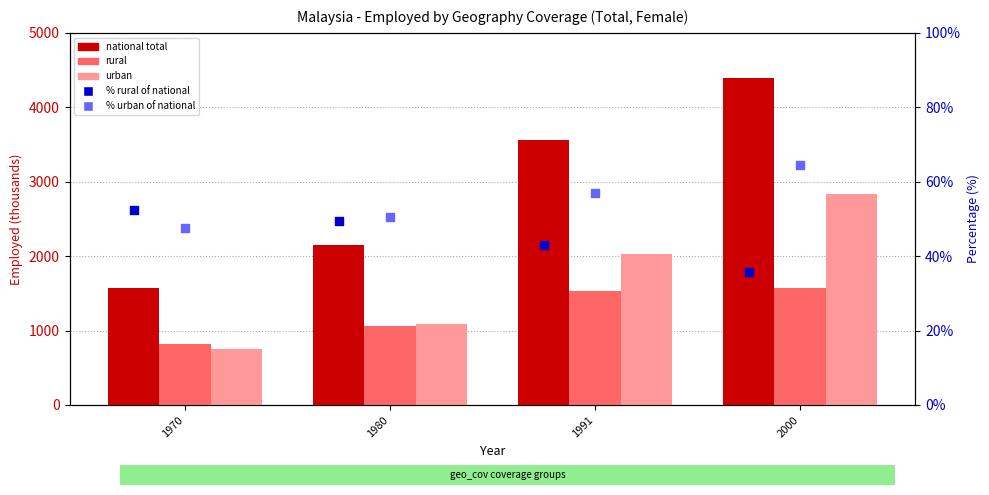

At which category is the sum across all series the highest?

2000